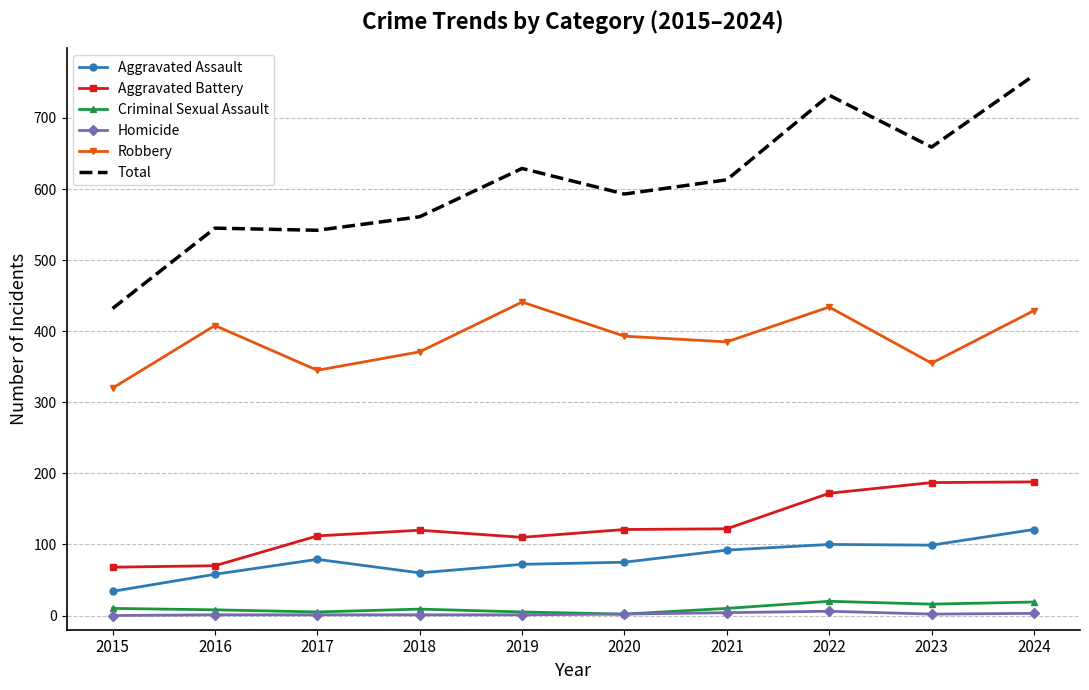

Is the value of Criminal Sexual Assault at 2016 greater than the value of Robbery at 2017?

No